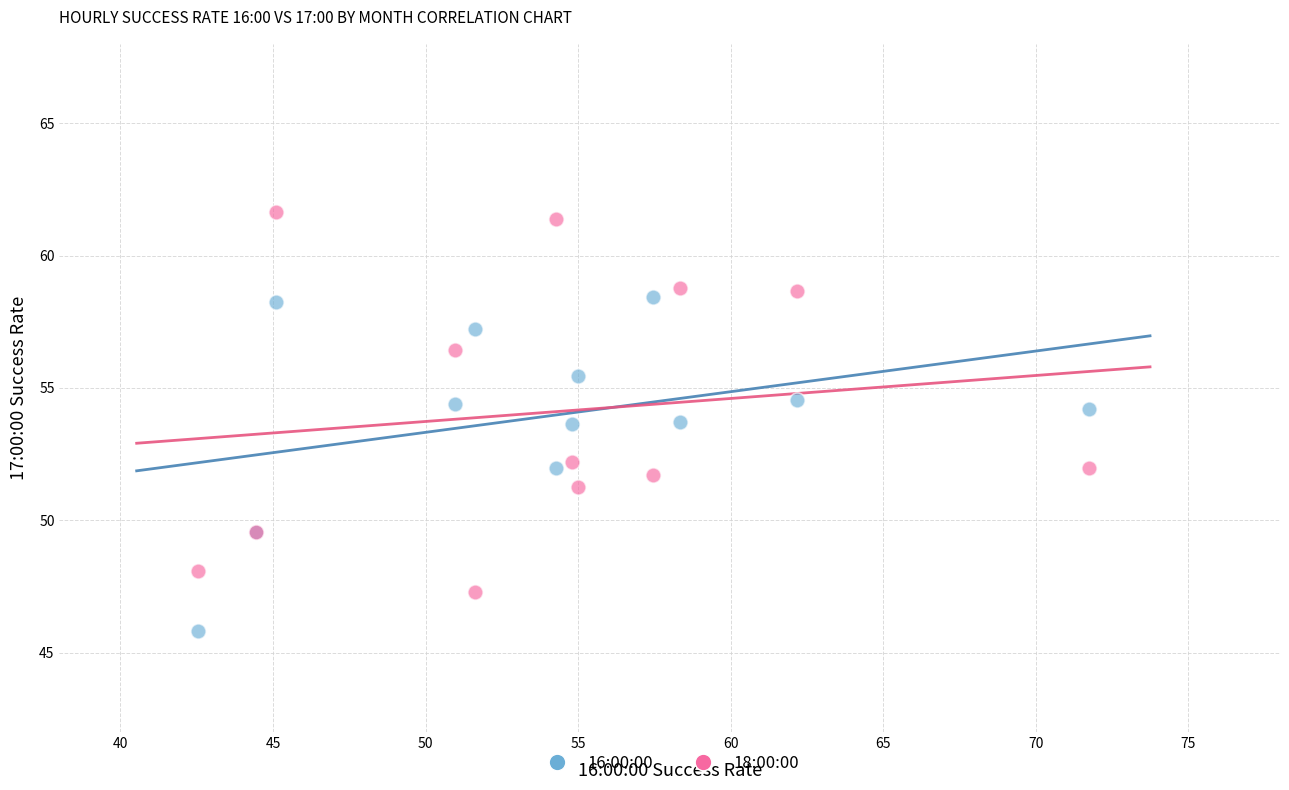

Which series has the largest Y range (max minus min)?

18:00:00